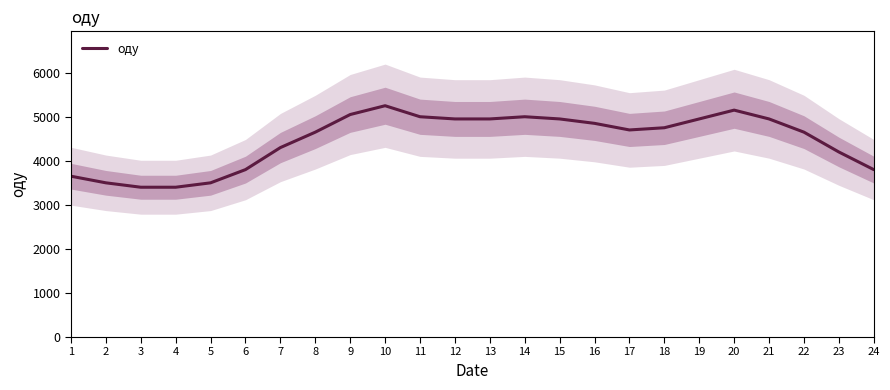

At which category does the chart reach its peak across all series?

10